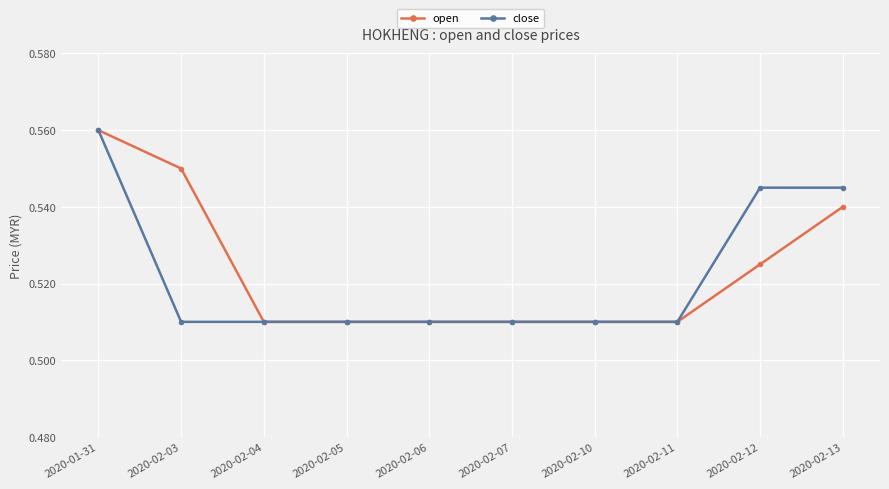

Which series changed the most between 2020-02-03 and 2020-02-05?

open